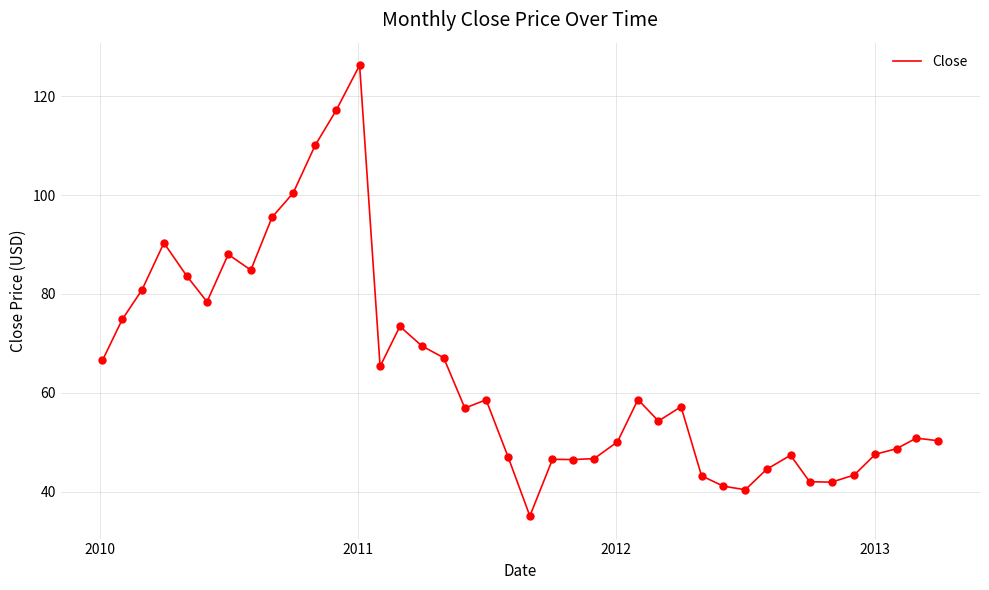

What is the smallest value displayed?

35.1